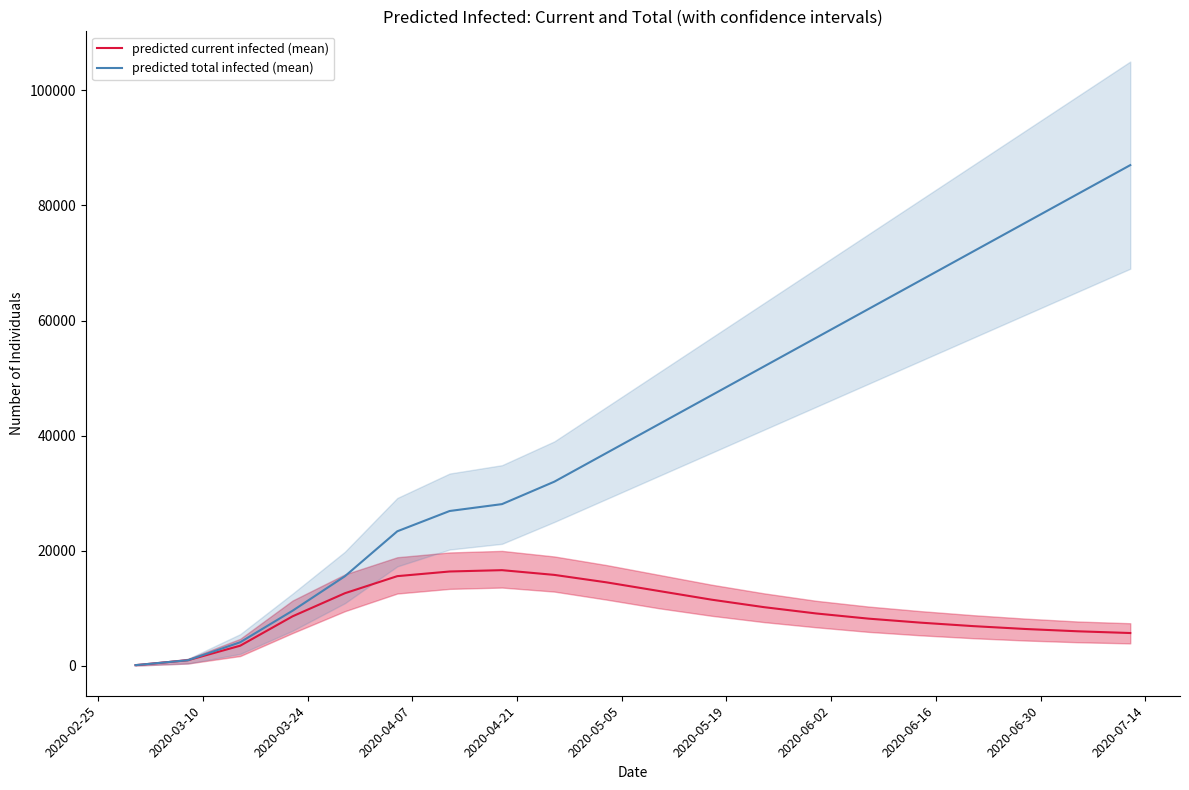

True or false: predicted current infected (mean) and predicted total infected (mean) cross at least once.

False